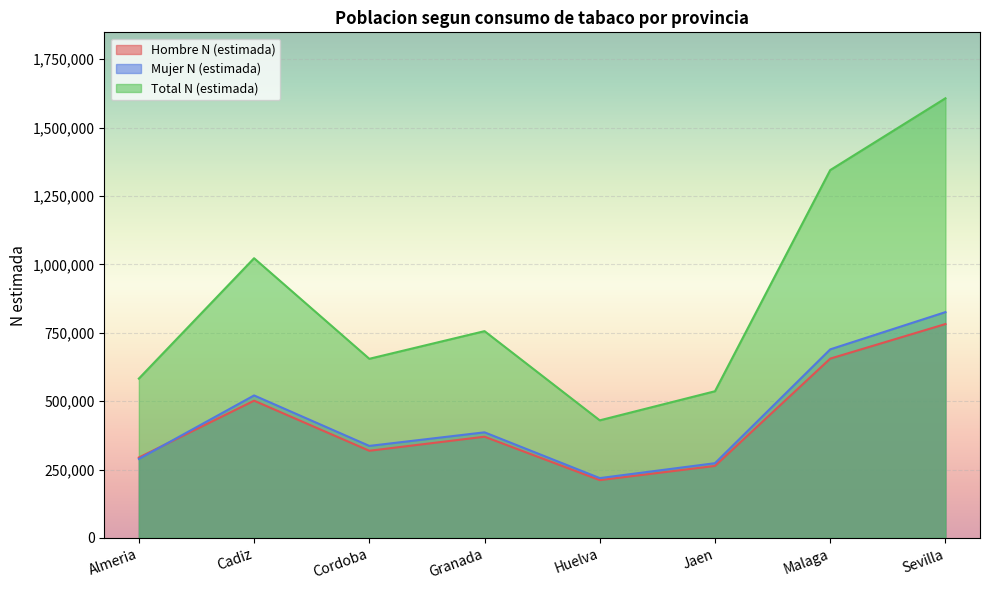

Which series has the largest total across all categories?

Total N (estimada)